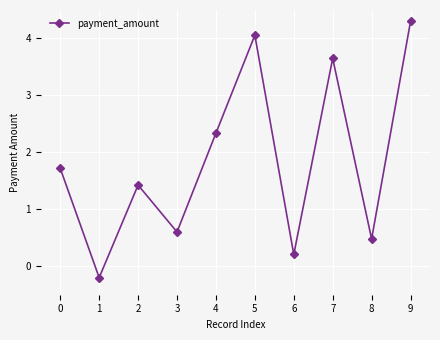

What is the change in value from 2 to 8?

-0.9